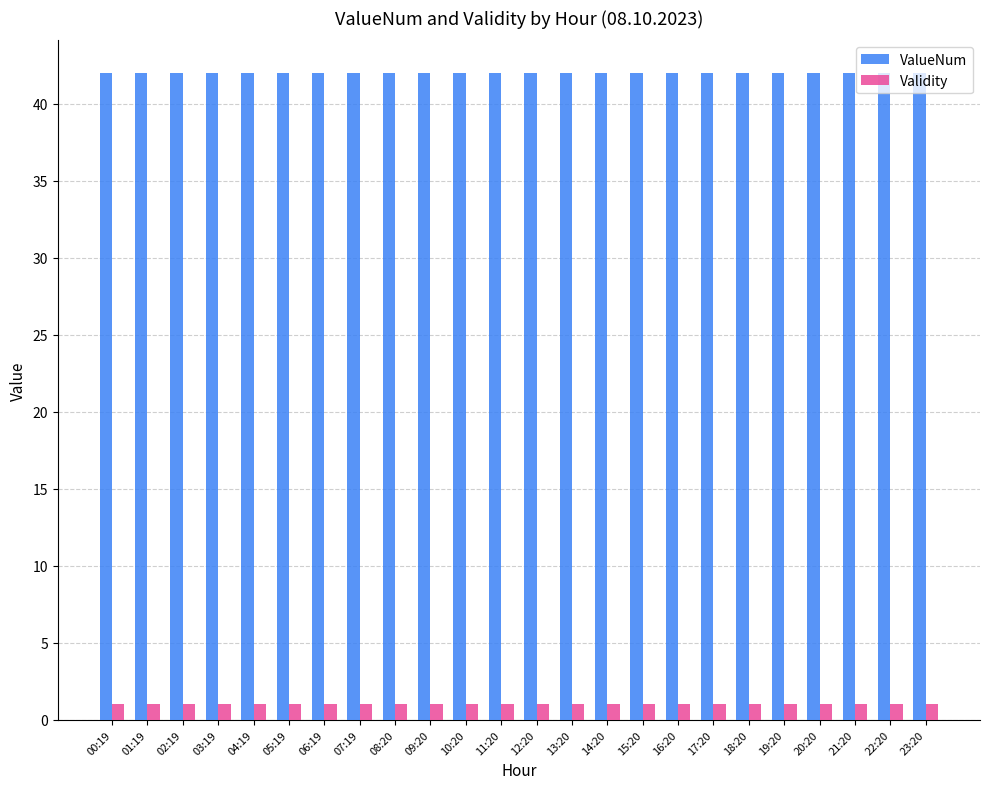

What are all the series names shown in the legend?

ValueNum, Validity